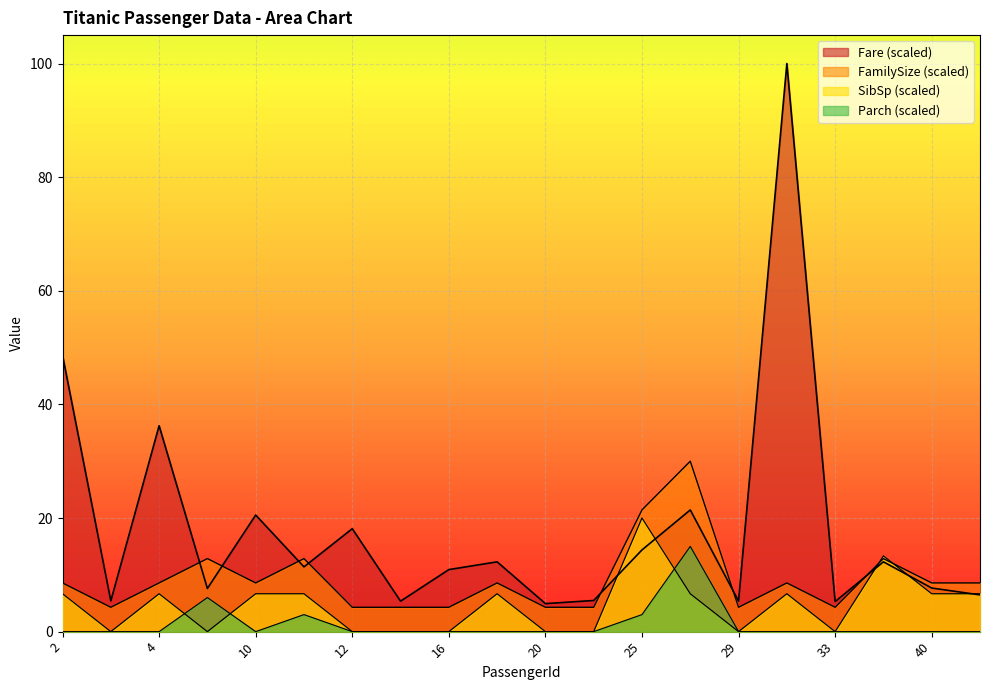

What is the average value of the FamilySize series?

9.2